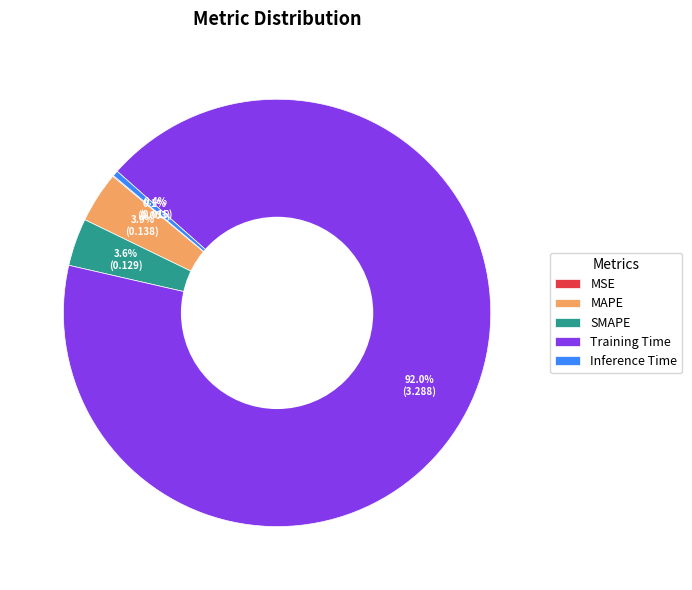

Which slice represents more than half of the pie?

Training Time